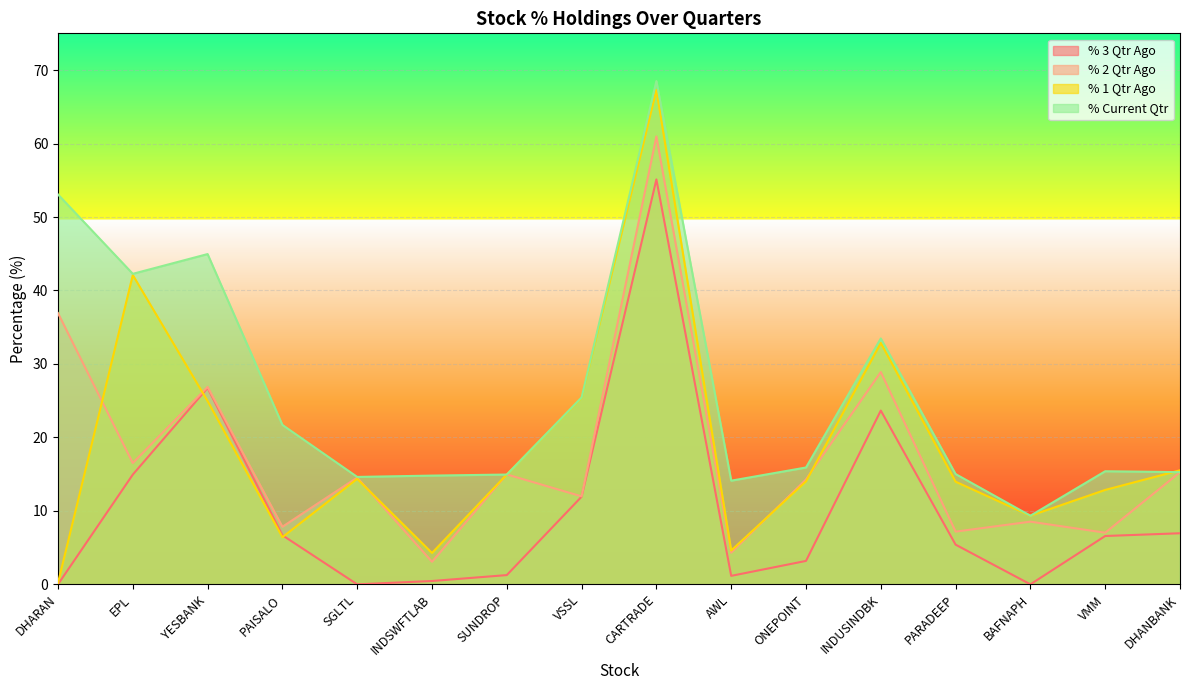

Where do % 2 Qtr Ago and % 1 Qtr Ago first cross each other?

DHARAN and EPL